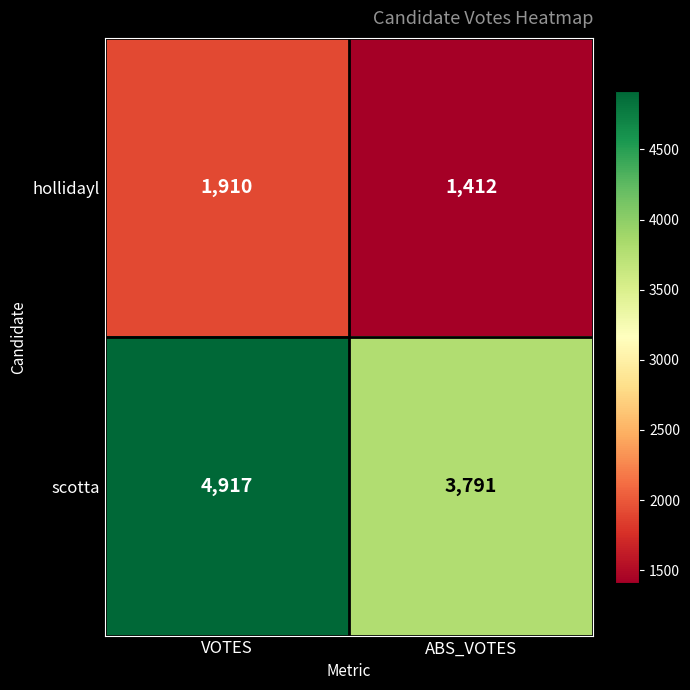

What is the highest value of the hollidayl series?

1910